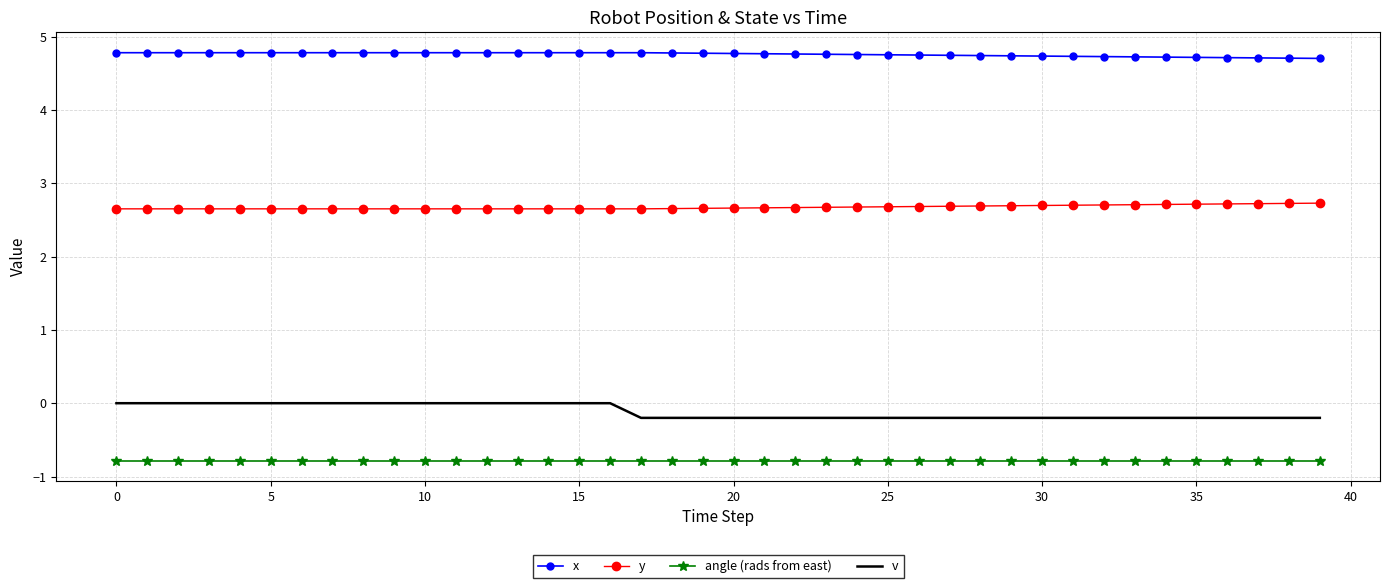

Which series has the largest total across all categories?

x